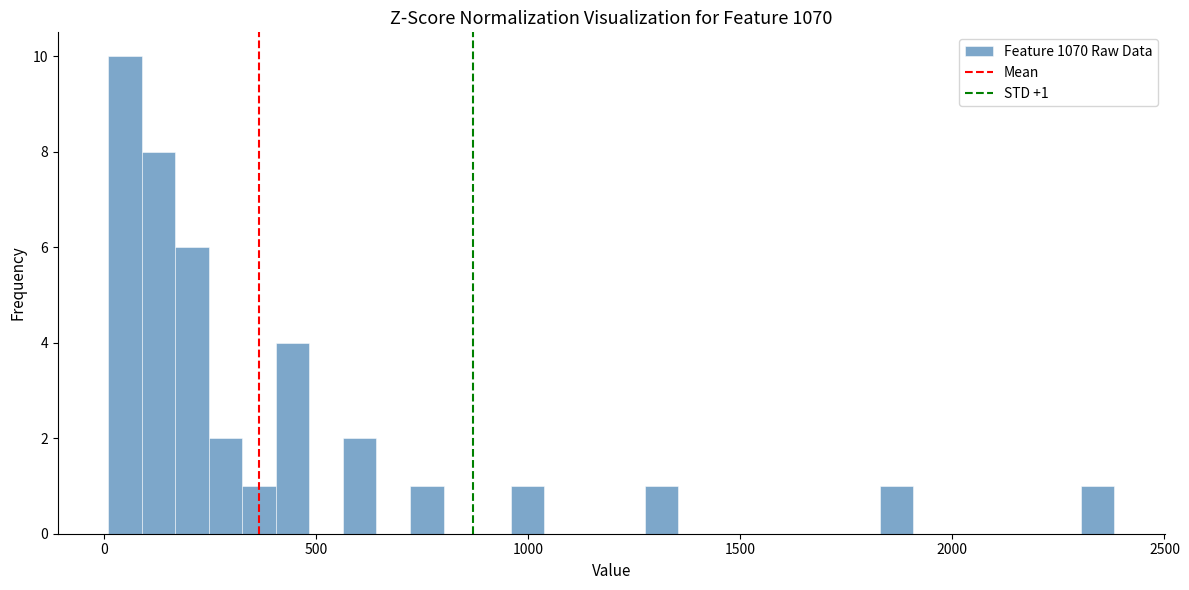

Around what value on the x-axis is the tallest bar? Give the approximate position of its centre, as read against the axis.

50